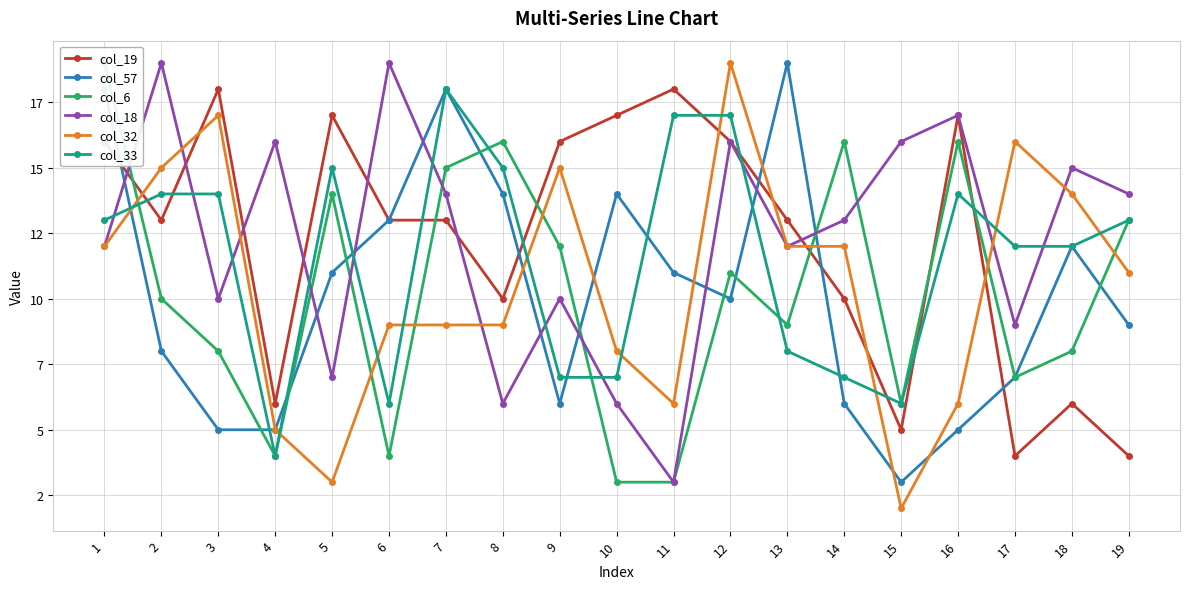

What is the lowest value of the col_18 series?

3